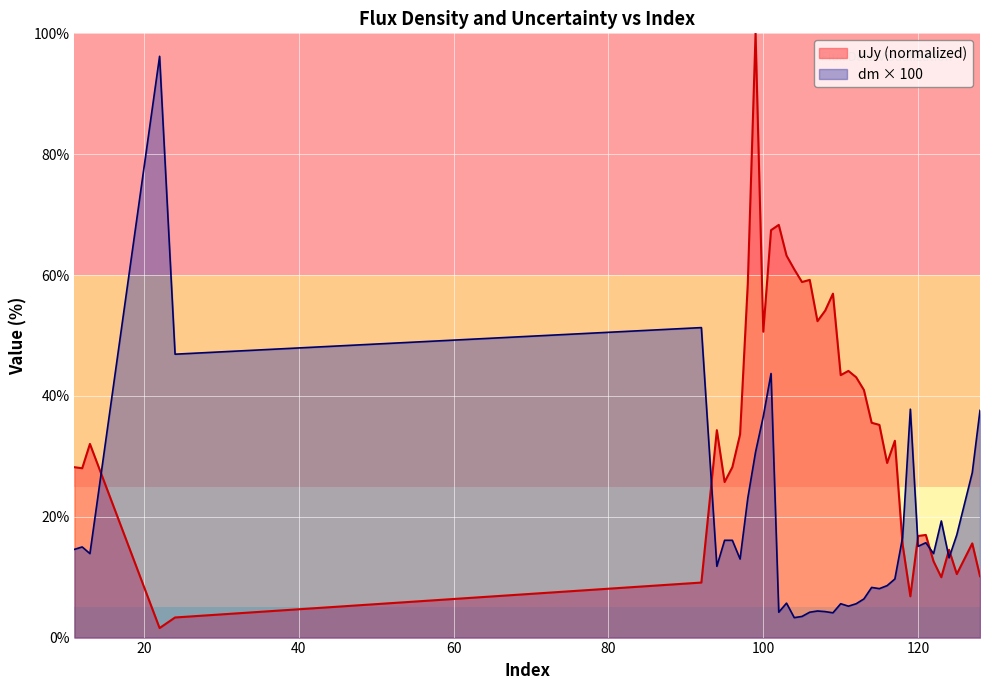

True or false: uJy has more than 0 points higher than both neighbors.

True